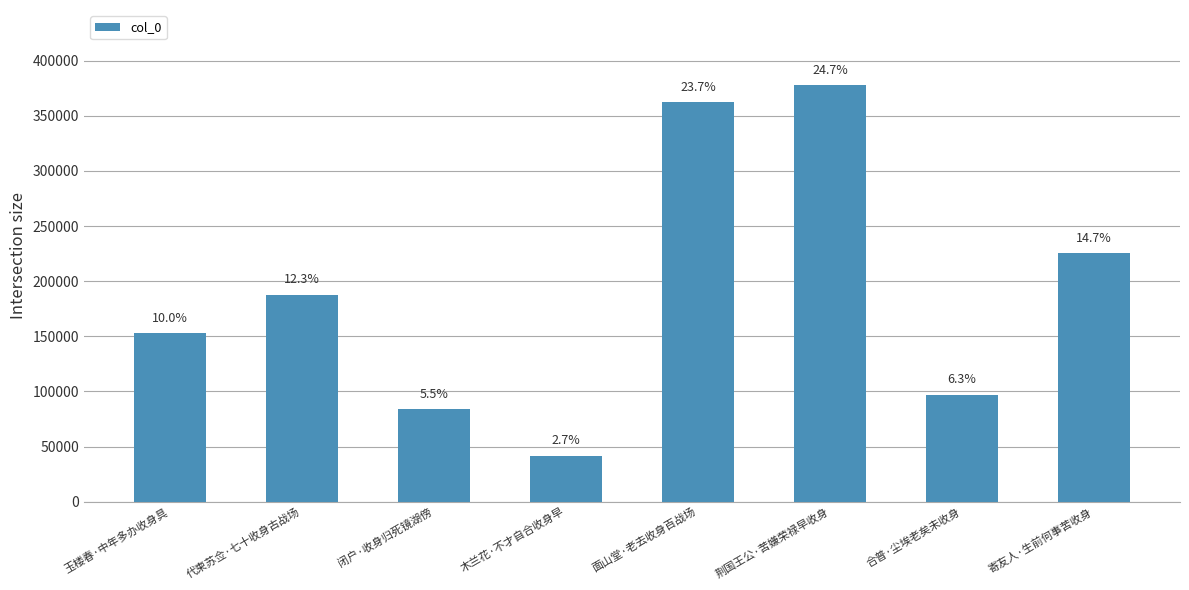

Reading left to right, what are all the values shown in this chart?

玉楼春·中年多办收身具=152647	代柬苏佥·七十收身古战场=187684	闭户·收身归死镜湖傍=83634	木兰花·不才自合收身早=41842	面山堂·老去收身百战场=362269	荆国王公·苦嫌荣禄早收身=377933	合普·尘埃老矣未收身=96917	寄友人·生前何事苦收身=225176